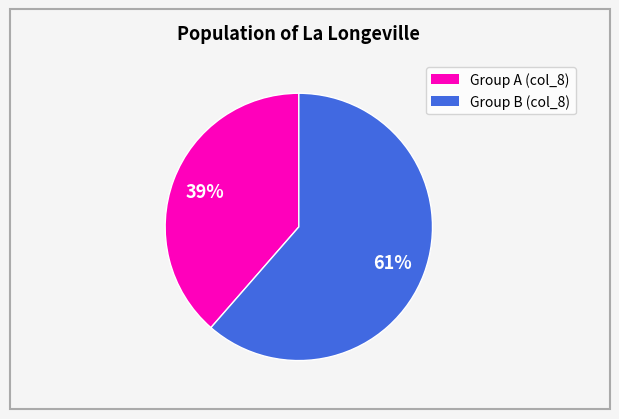

The Group A (col_8) slice represents 31% of the pie. True or false?

False